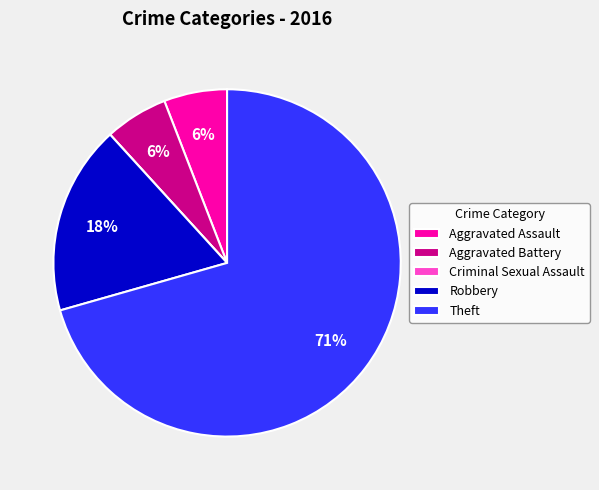

Which slice is the largest?

Theft